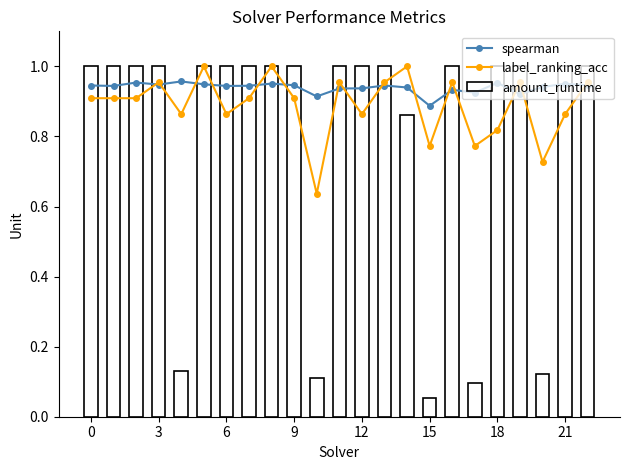

Reading left to right, list all the values displayed in this chart.

spearman: 0.9	0.9	1.0	0.9	1.0	0.9	0.9	0.9	1.0	0.9	0.9	0.9	0.9	0.9	0.9	0.9	0.9	0.9	1.0	0.9	0.9	1.0	0.9
label_ranking_acc: 0.9	0.9	0.9	1.0	0.9	1.0	0.9	0.9	1.0	0.9	0.6	1.0	0.9	1.0	1.0	0.8	1.0	0.8	0.8	1.0	0.7	0.9	1.0
amount_runtime: 1.0	1.0	1.0	1.0	0.1	1.0	1.0	1.0	1.0	1.0	0.1	1.0	1.0	1.0	0.9	0.1	1.0	0.1	1.0	1.0	0.1	1.0	1.0